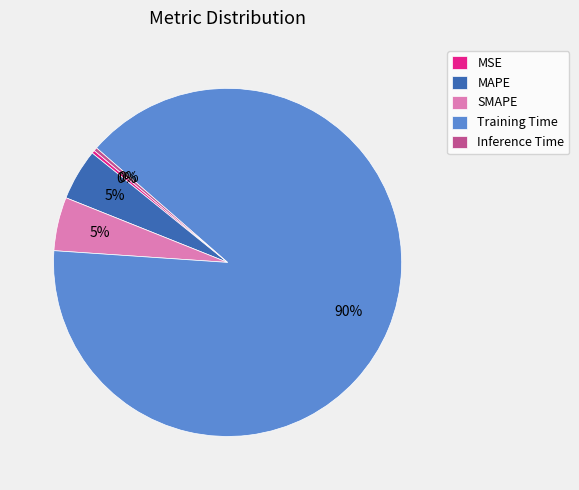

Count the number of slices in the pie.

5